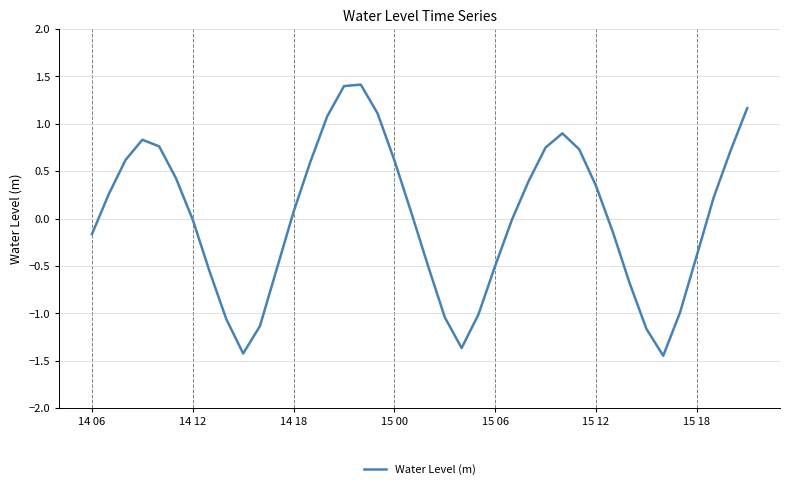

What is the greatest value displayed?

1.4